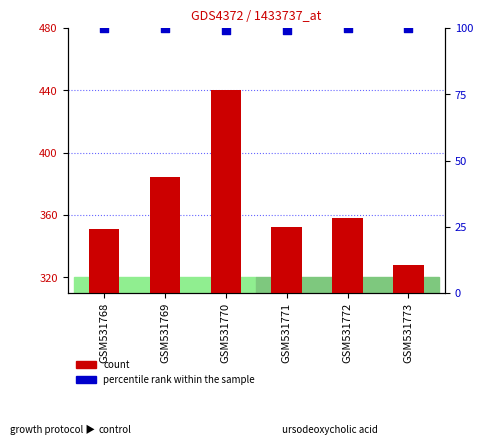

Which series has the largest Y range (max minus min)?

count